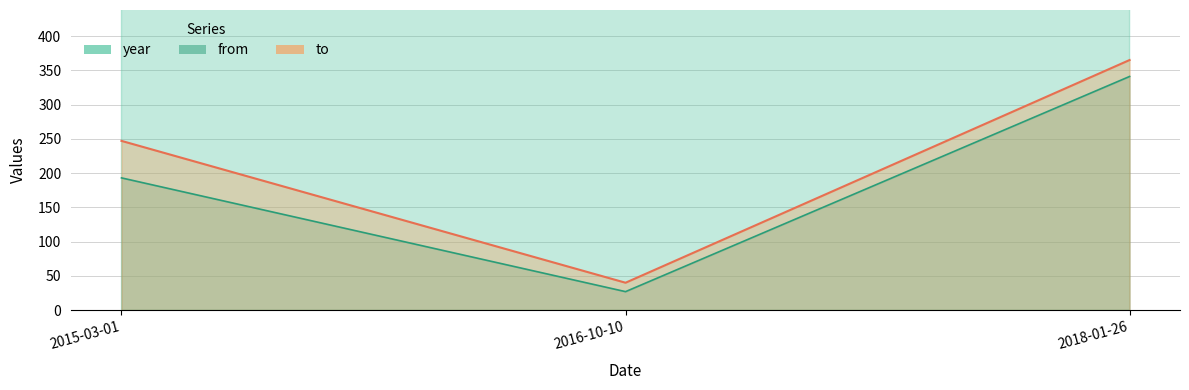

Reading left to right, what are all the values shown in this chart?

year: 2015	2017	2018
from: 193	27	341
to: 247	40	365